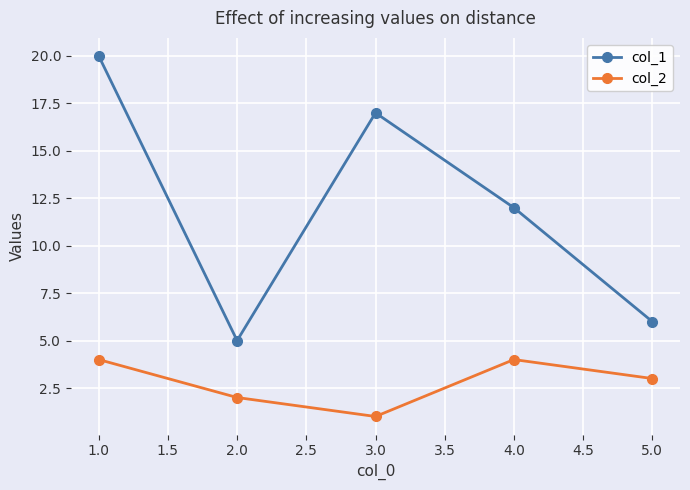

True or false: col_1 has more than 2 interior local peaks.

False